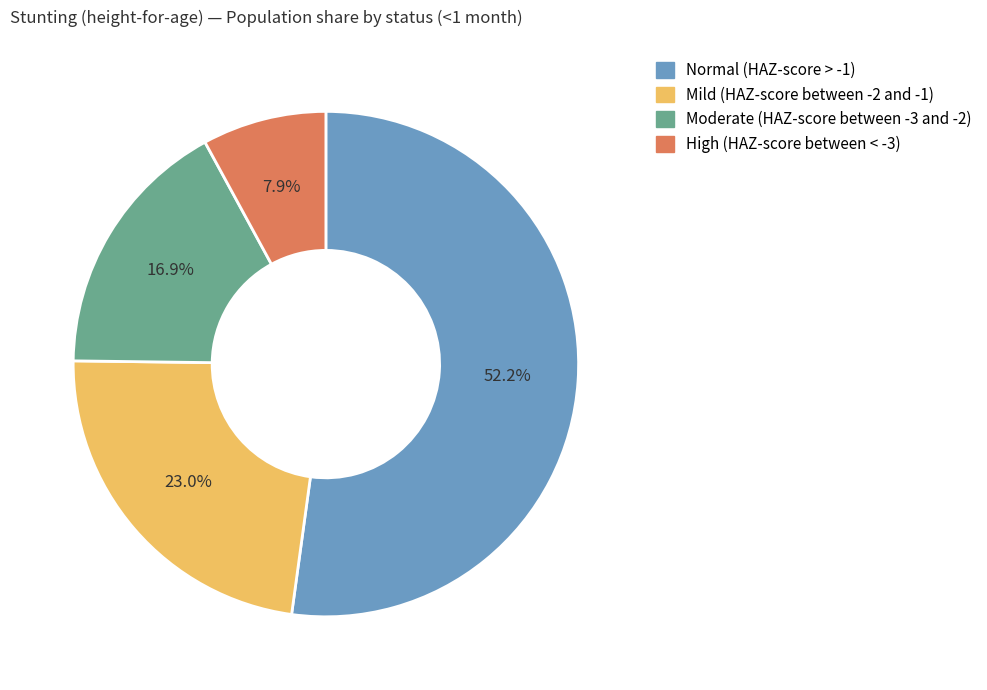

Rank the categories by value from lowest to highest.

High (HAZ-score between < -3), Moderate (HAZ-score between -3 and -2), Mild (HAZ-score between -2 and -1), Normal (HAZ-score > -1)